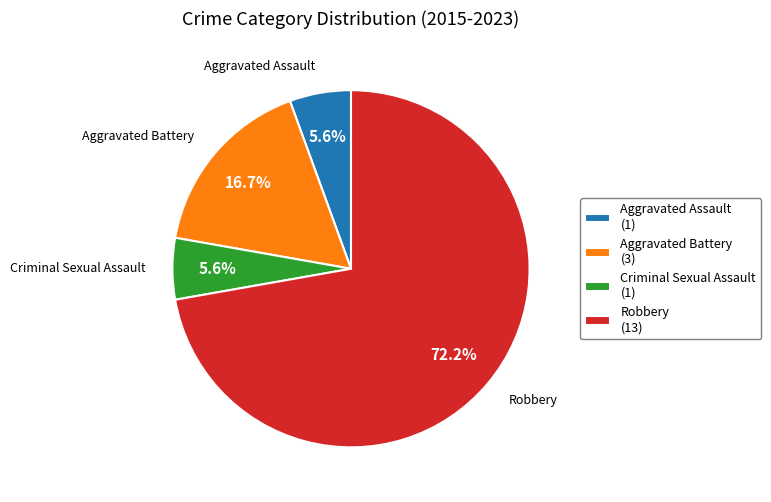

Which has a higher value, Aggravated Battery or Aggravated Assault?

Aggravated Battery